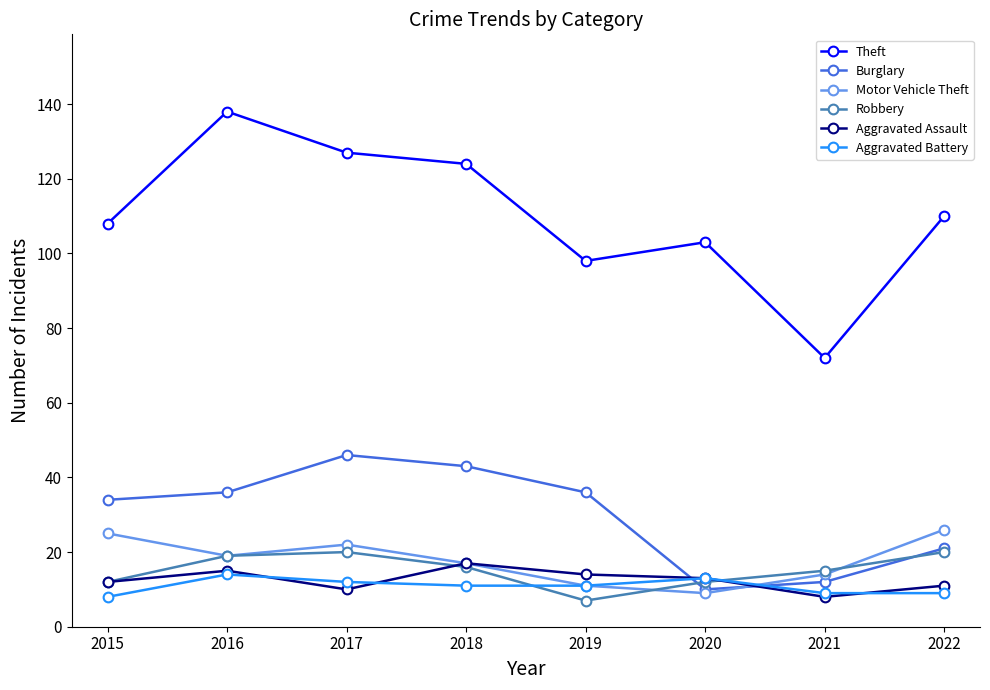

What is the difference between the maximum and minimum values in the Robbery series?

13